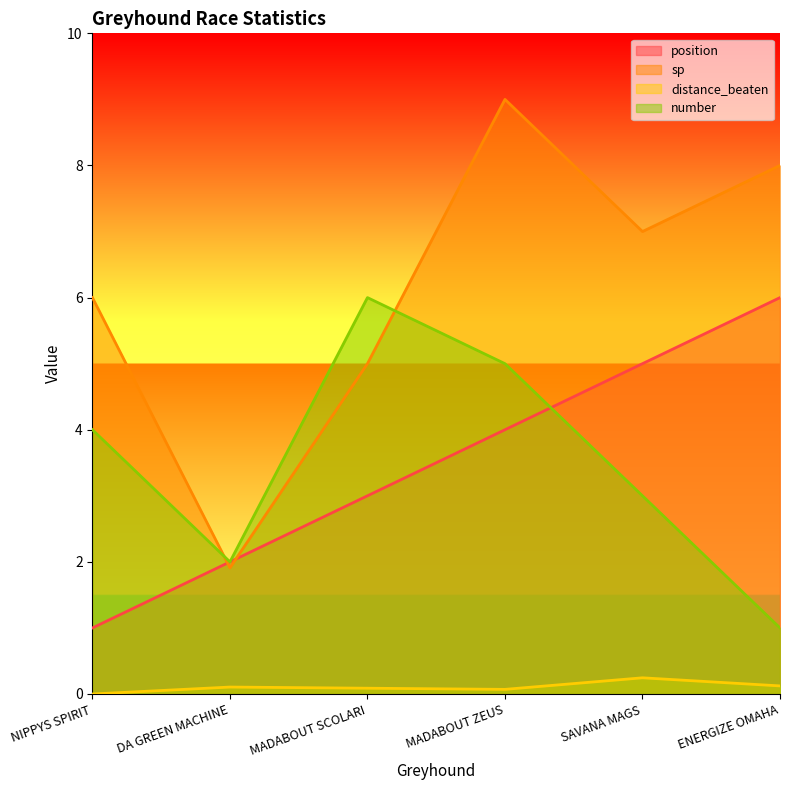

True or false: distance_beaten has more than 2 points higher than both neighbors.

False